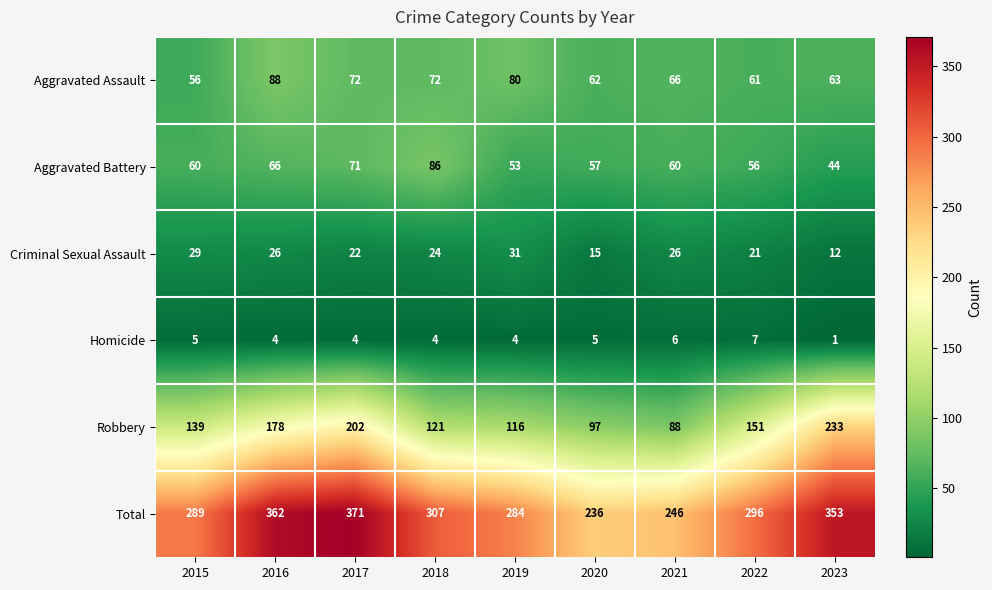

Between 2017 and 2018, which series saw the biggest shift?

Robbery